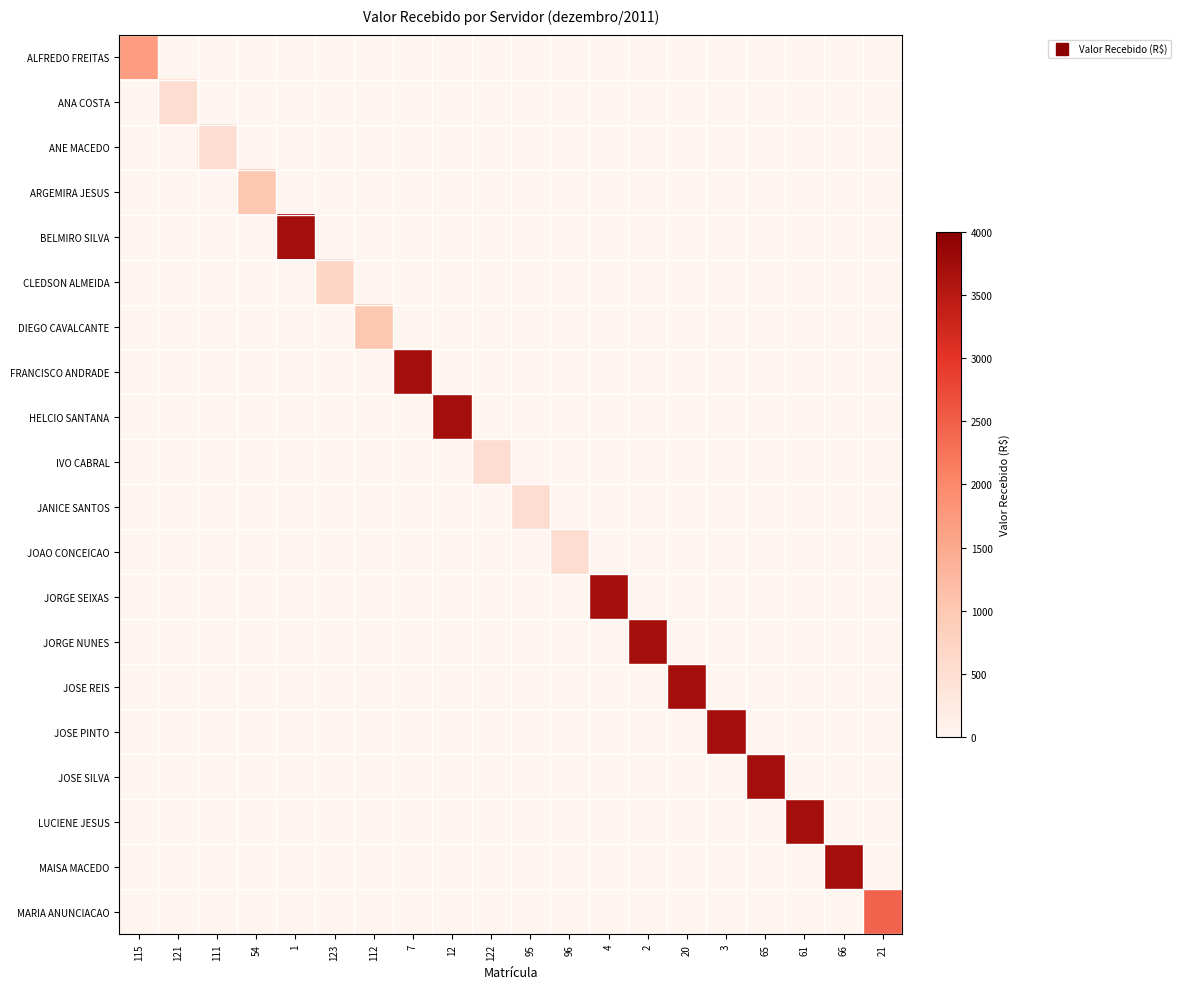

Which series has the largest range (max minus min)?

BELMIRO SILVA